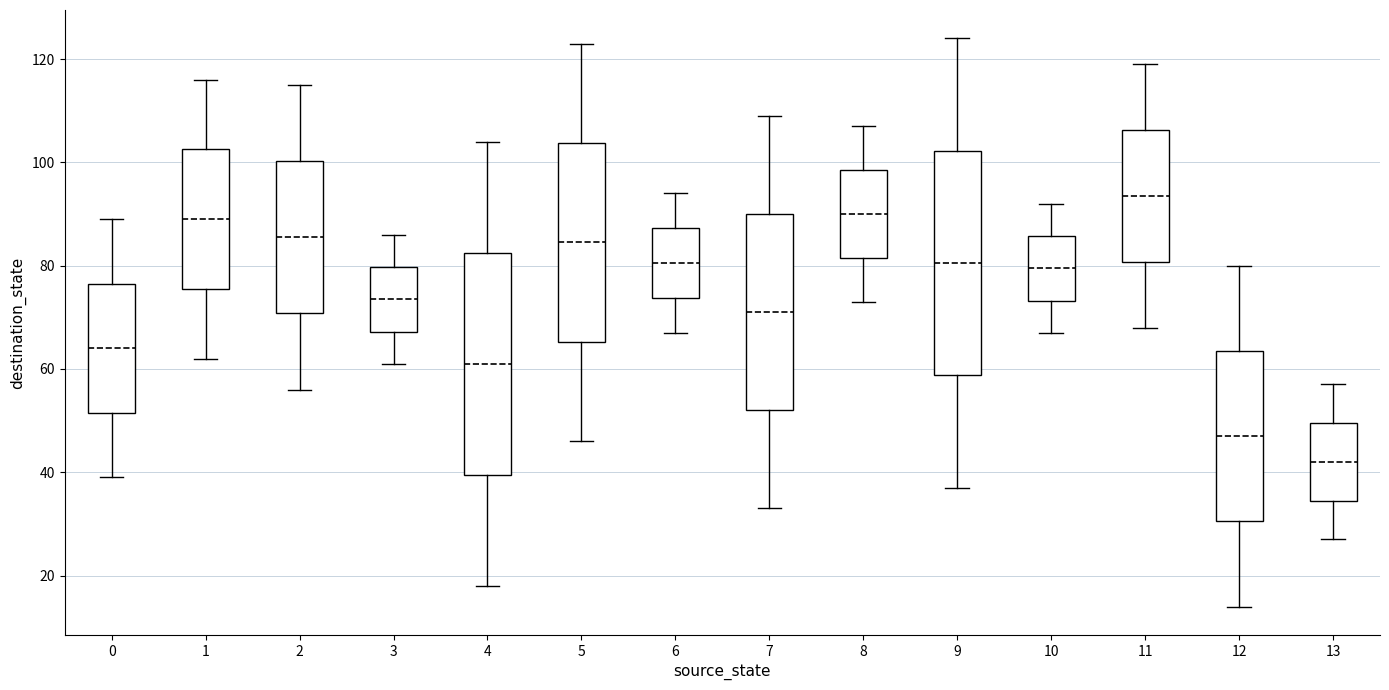

Where is the upper edge of the box at x = 8 on the y-axis? The values are not printed on the chart, so give them approximately, as read against the axis.

98